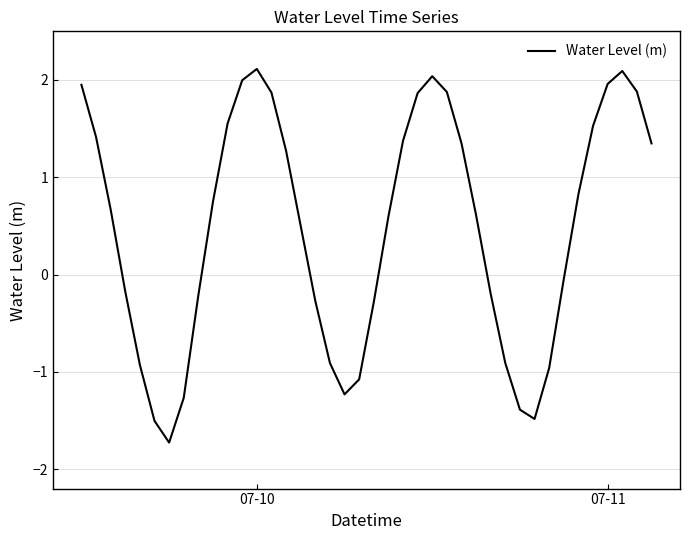

What is the minimum value shown in the chart?

-1.7